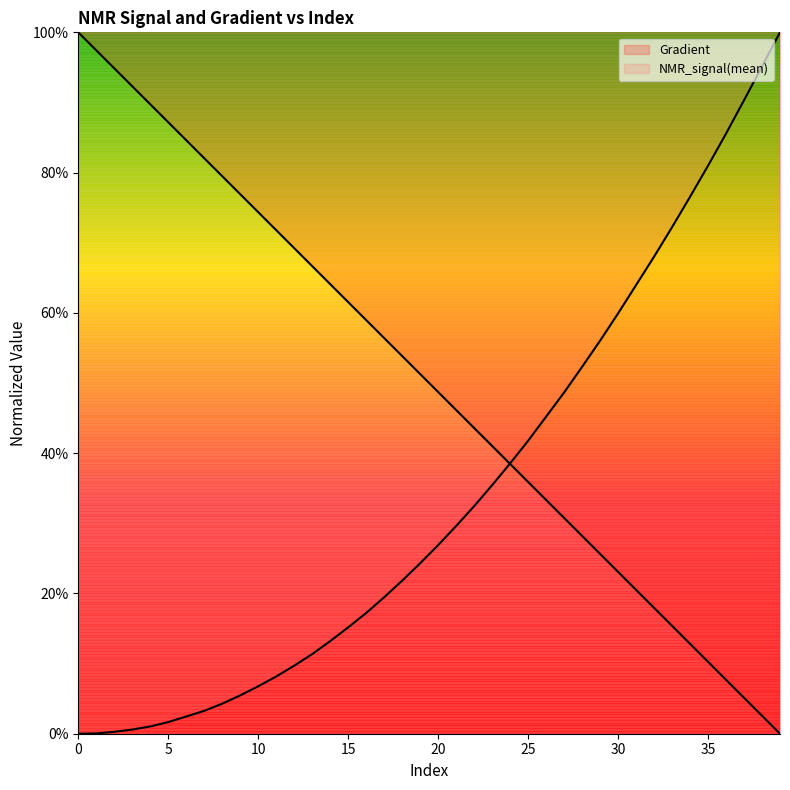

How many times do NMR_signal(mean) and Gradient cross each other?

1